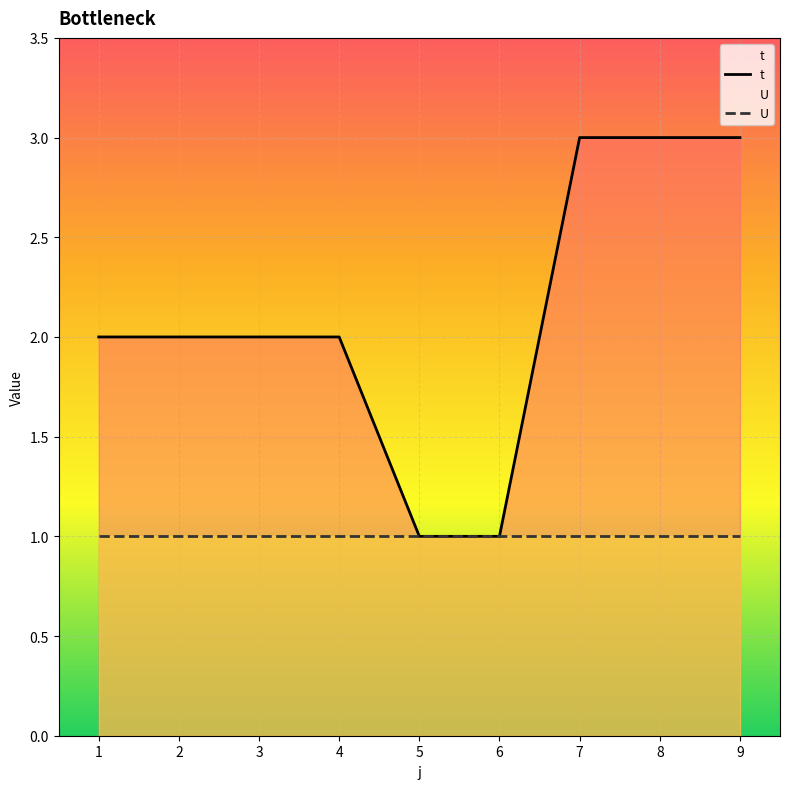

What is the maximum value shown in the chart?

3